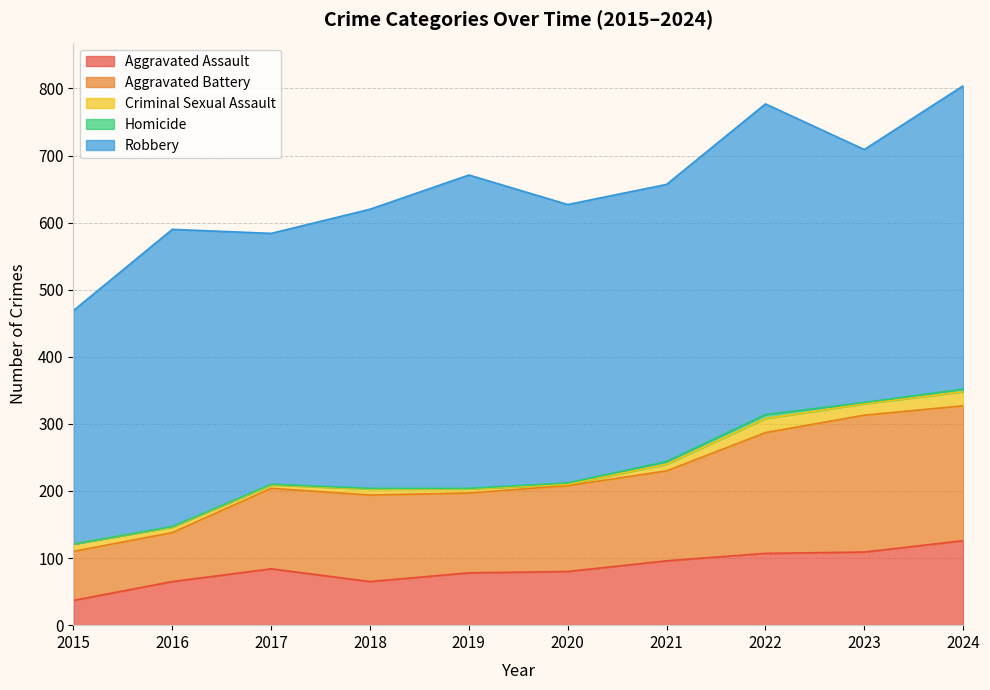

At which category does the chart reach its minimum across all series?

2015